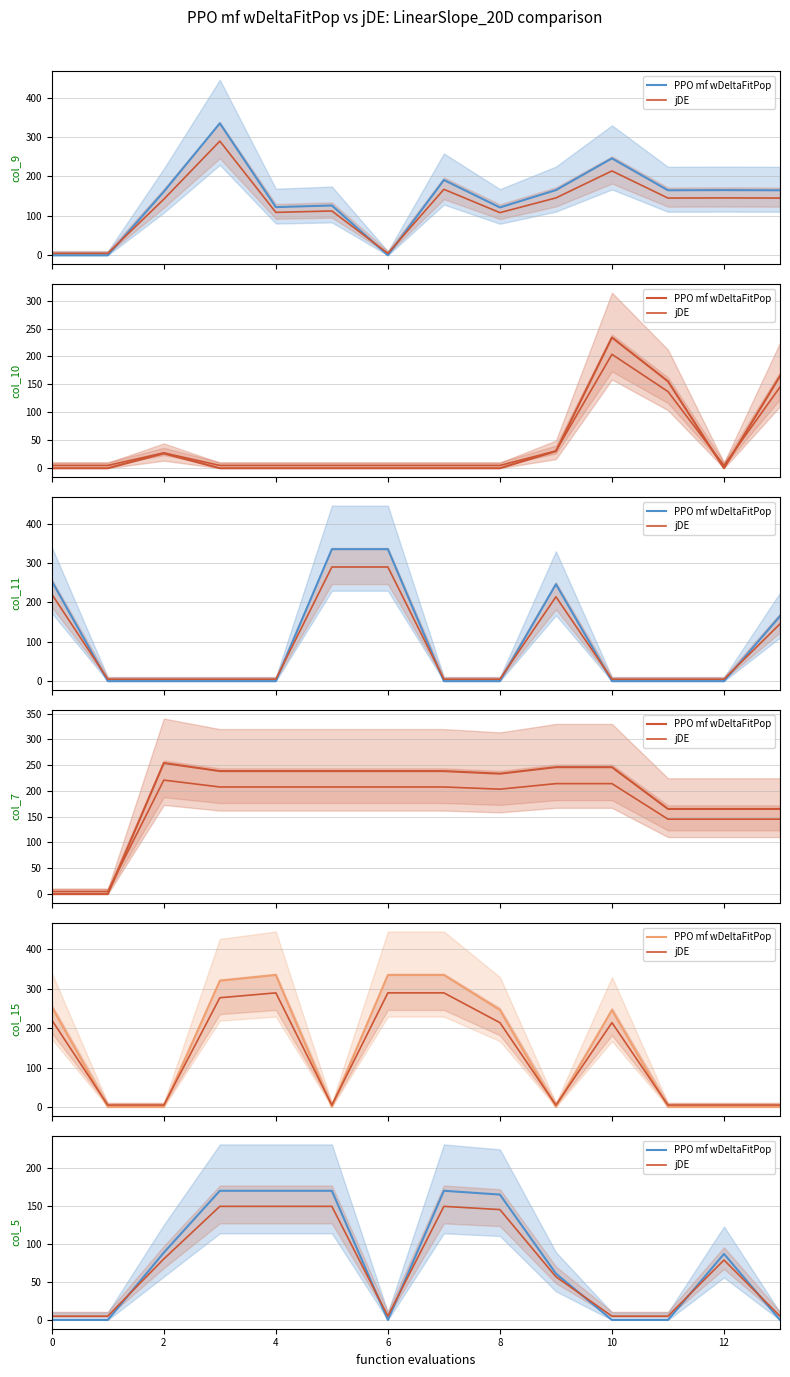

How many interior local peaks does the PPO mf wDeltaFitPop series have?

2